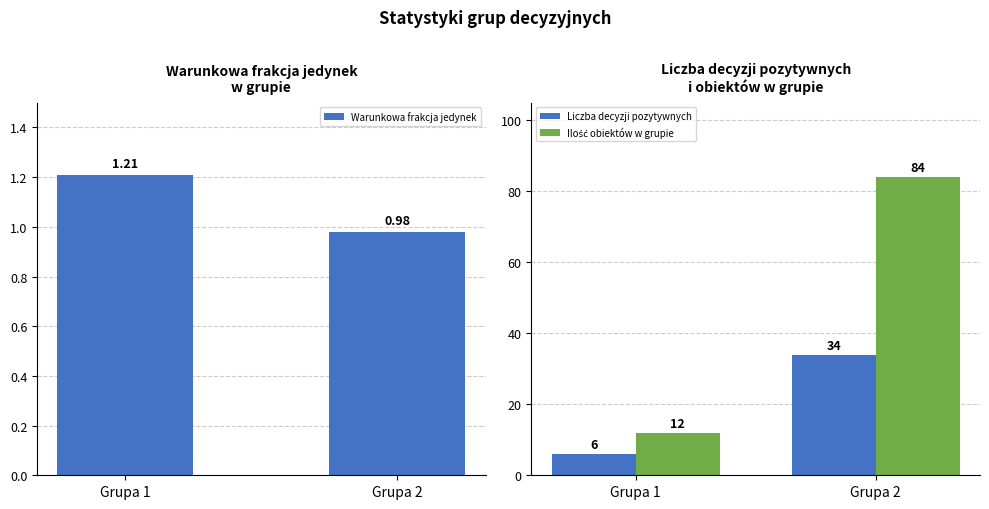

Rank the series at Grupa 1 from lowest to highest value.

Warunkowa frakcja jedynek, Liczba decyzji pozytywnych, Ilość obiektów w grupie